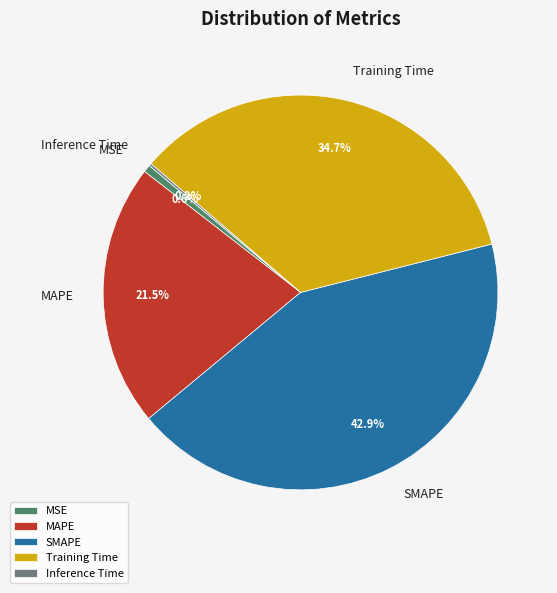

Do MSE and MAPE together represent more than half of the pie?

No